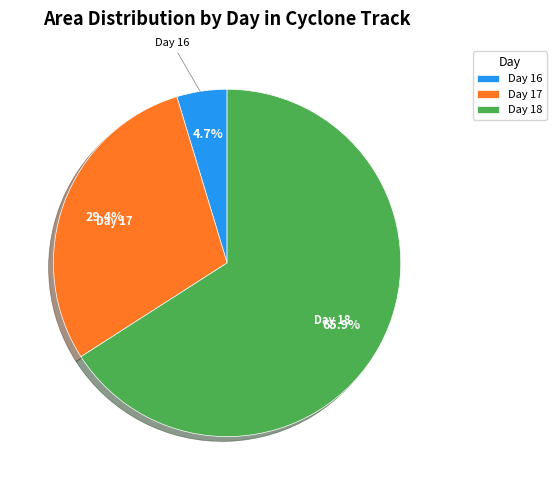

Which category has the biggest portion of the pie?

Day 18